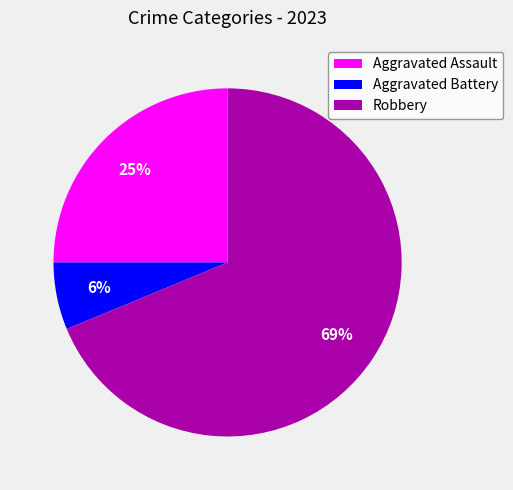

To the nearest percent, what is the difference between the Aggravated Battery and Aggravated Assault slice percentages?

19%